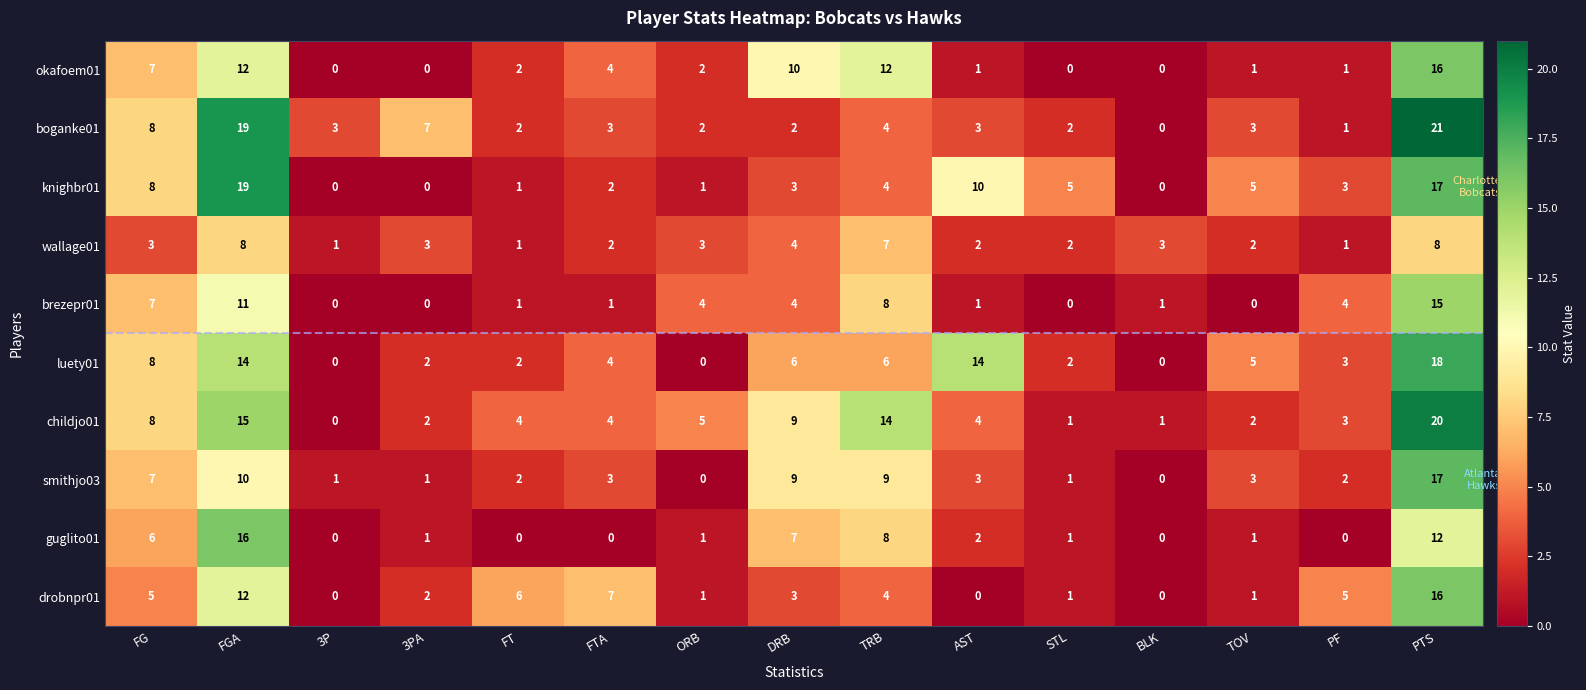

Which label corresponds to the largest value in the chart?

PTS